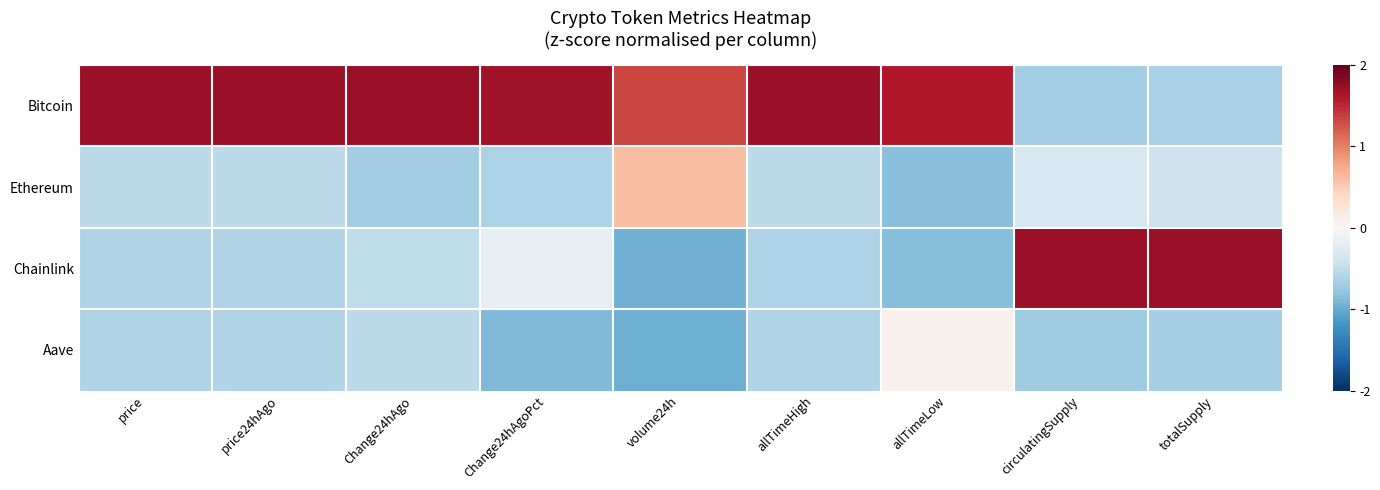

Which series has the widest spread of values?

Chainlink